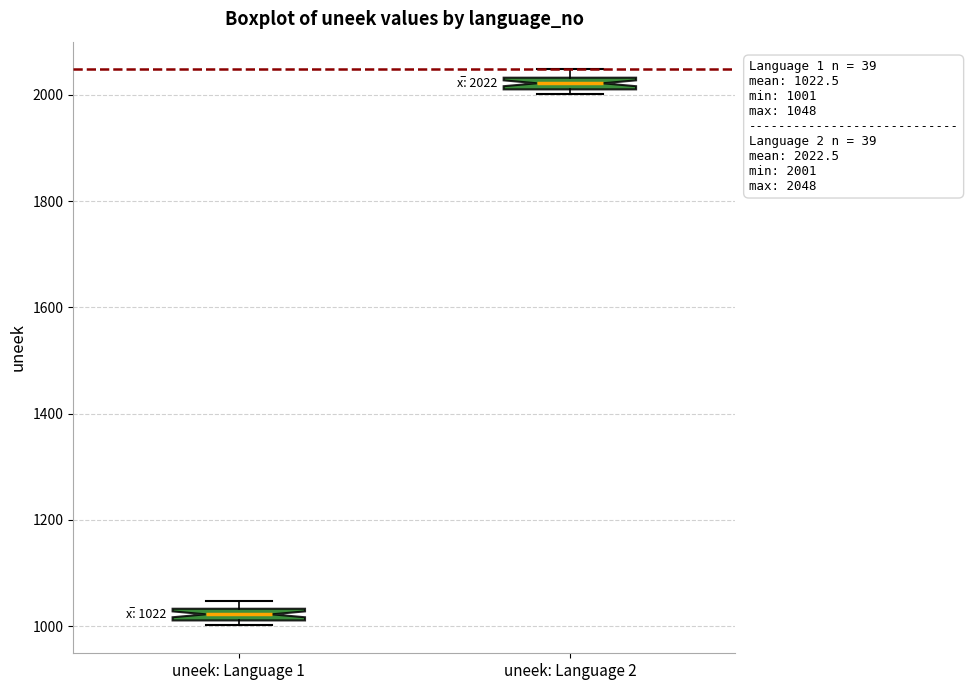

Which box's median line is the highest?

uneek: Language 2